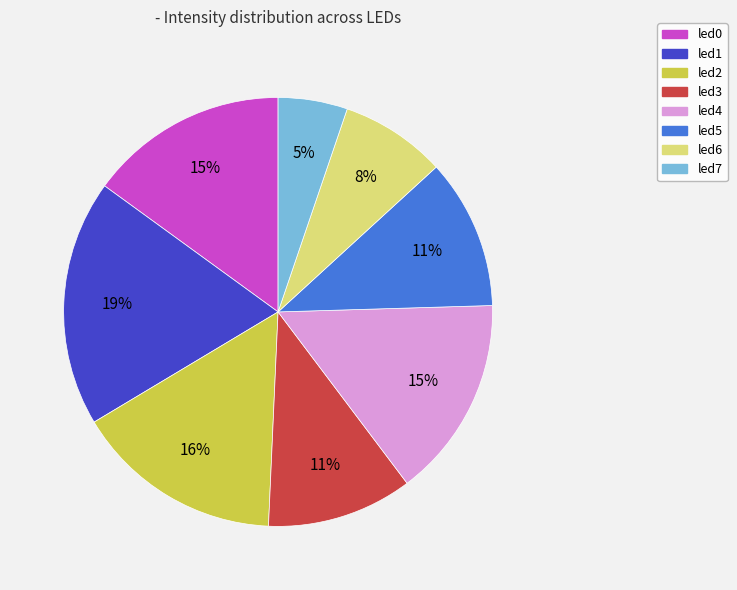

Count the number of slices in the pie.

8